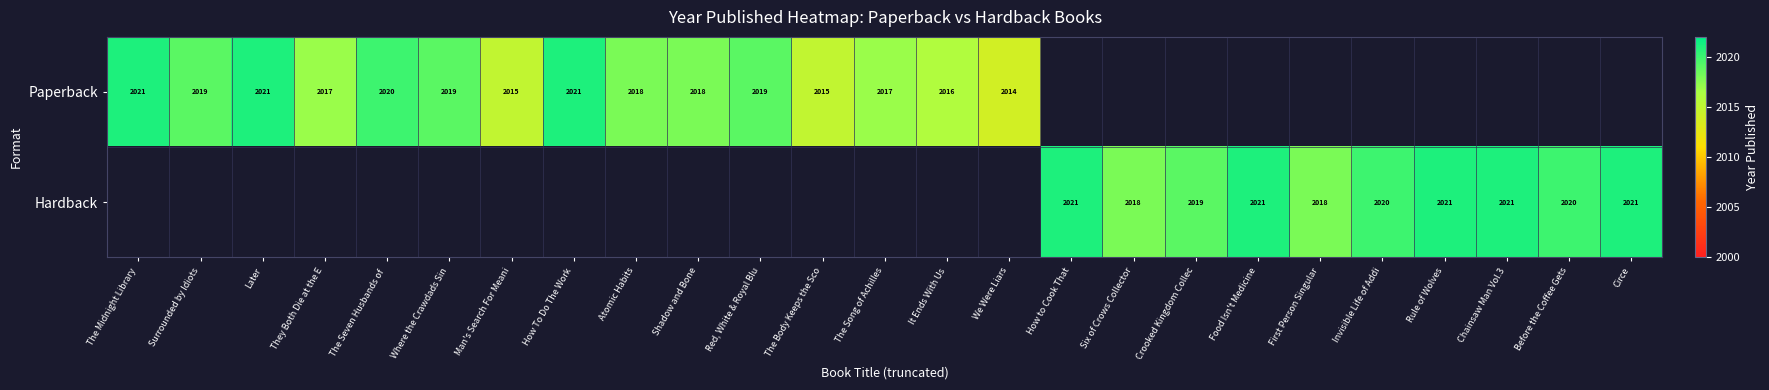

True or false: Hardback has a value of 2020 at Invisible Life of Addi.

True